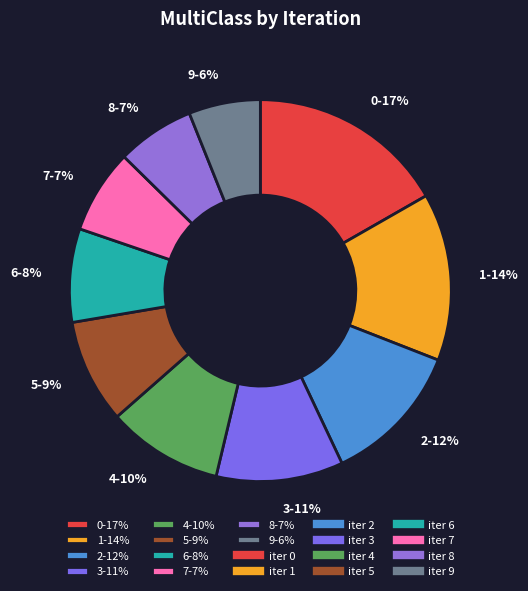

To the nearest percent, what is the average slice percentage?

10%